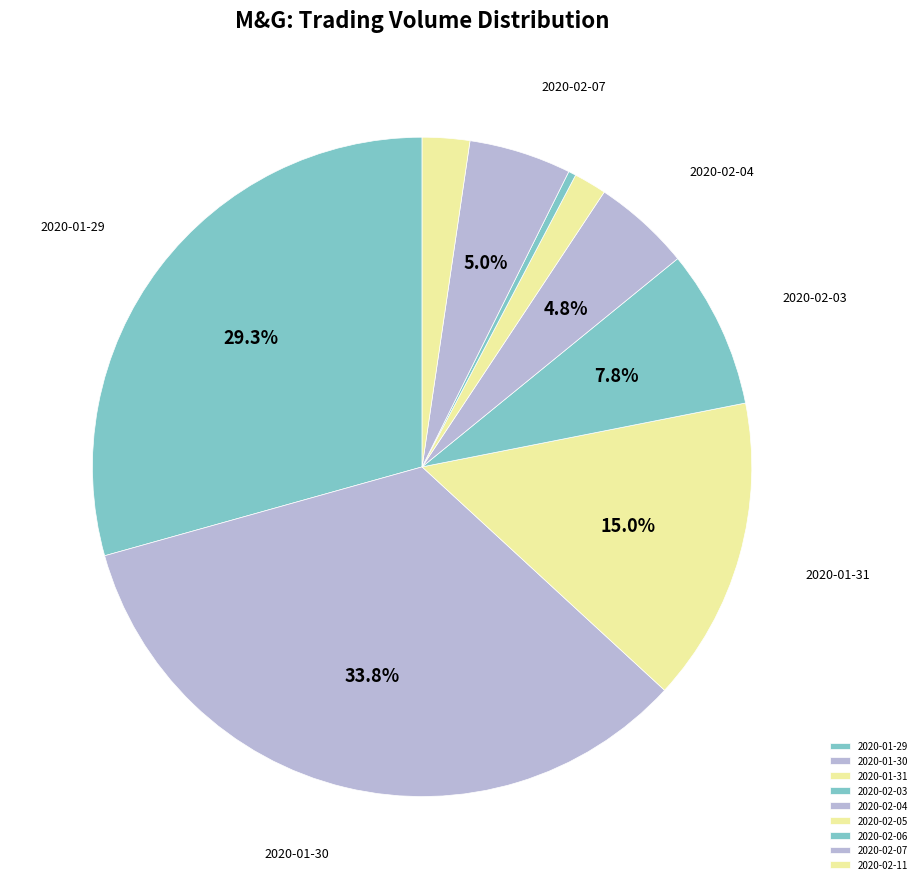

Approximately how many times larger is the value at 2020-01-30 compared to 2020-01-31?

2.3